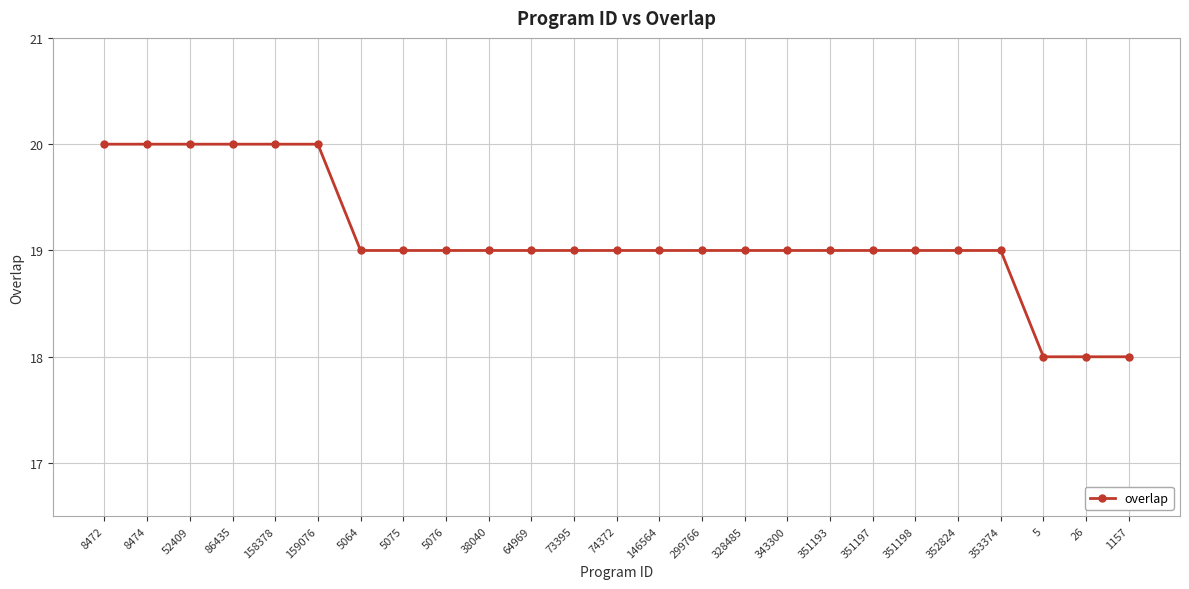

Which has a higher value, 1157 or 38040?

38040